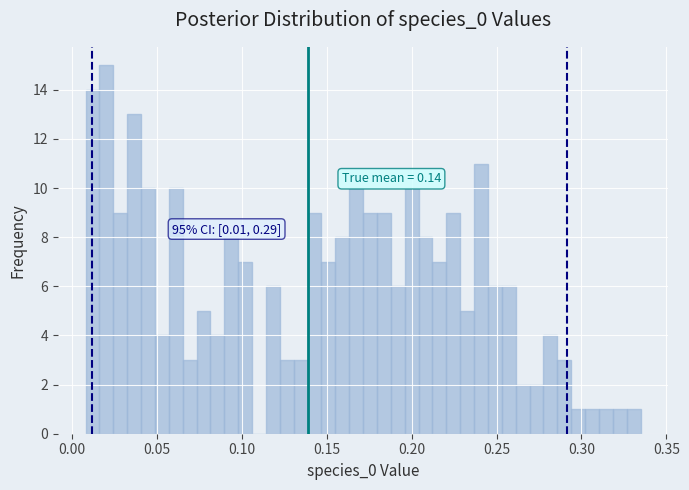

Around what value on the x-axis is the tallest bar? Give the approximate position of its centre, as read against the axis.

0.020